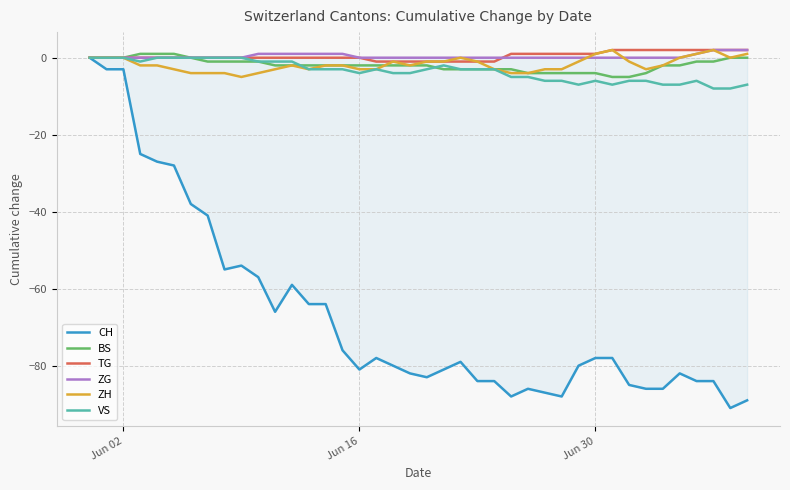

What is the minimum value for CH?

-91